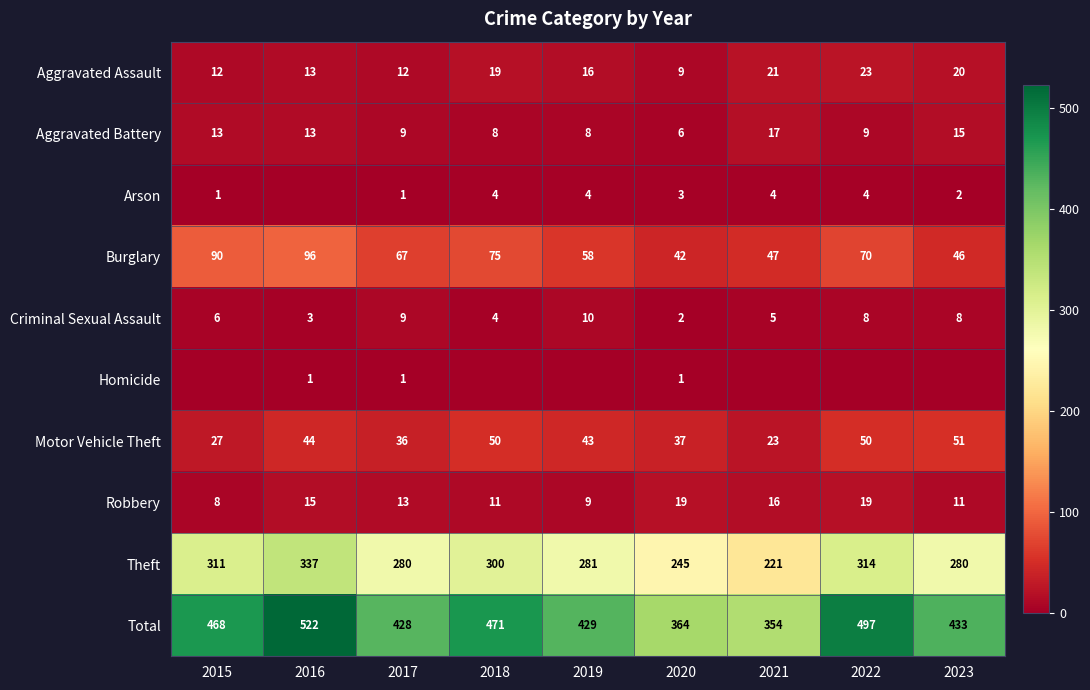

Rank the categories by Burglary value from lowest to highest.

2020, 2023, 2021, 2019, 2017, 2022, 2018, 2015, 2016